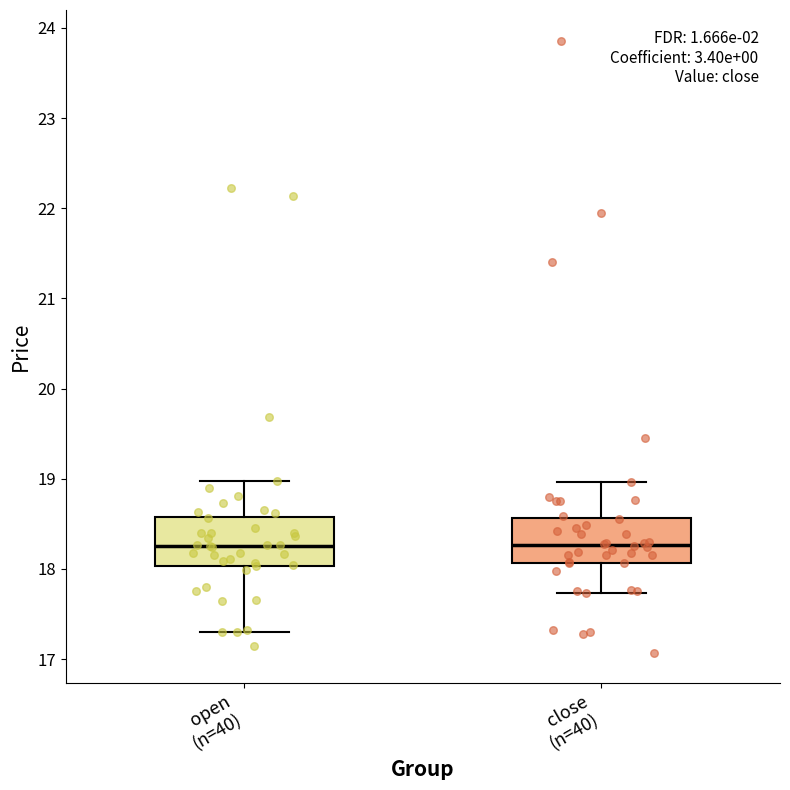

Reading left to right, transcribe this box plot: for each box, give where its median line is, the range the box spans, and where its two whiskers end, as read against the y-axis. The values are not printed on the chart, so give them approximately, as read against the axis.

open (n=40): median 18.3, box 18.0 to 18.6, whiskers 17.3 to 19.0
close (n=40): median 18.3, box 18.1 to 18.6, whiskers 17.7 to 19.0